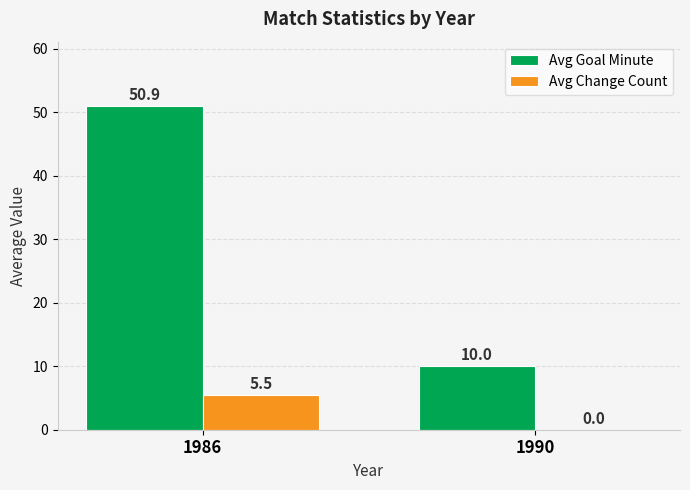

Is the value of Avg Change Count at 1986 greater than the value of Avg Goal Minute at 1986?

No